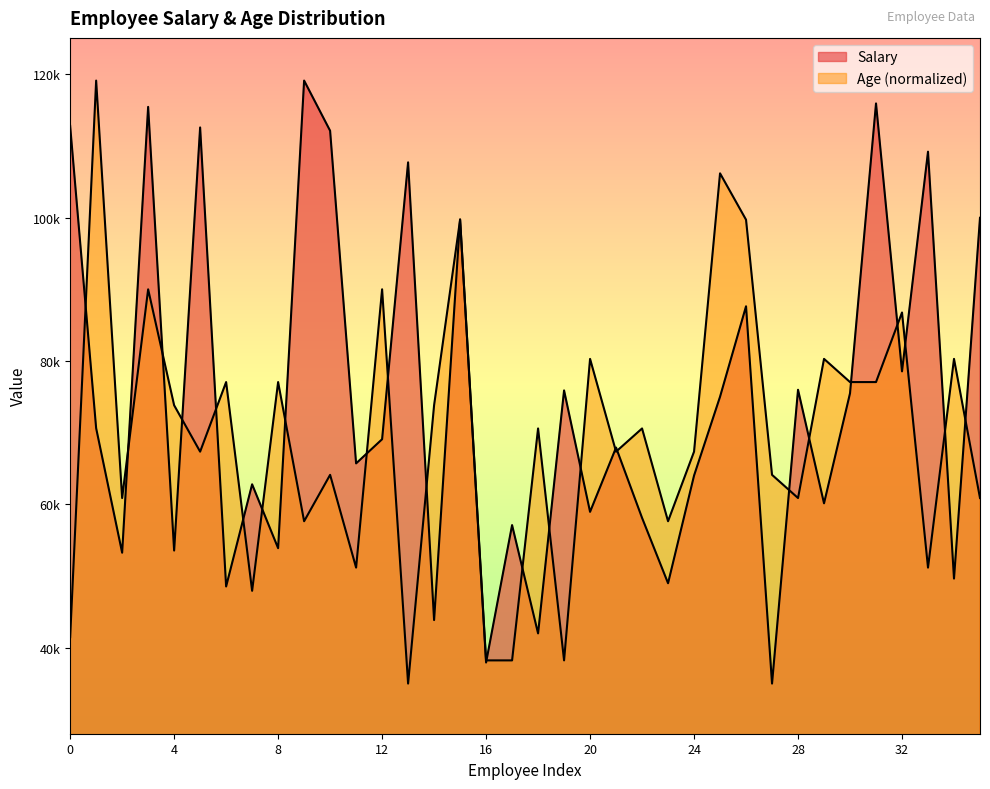

What is the label of the 14th point from the left?

Kaine Padly